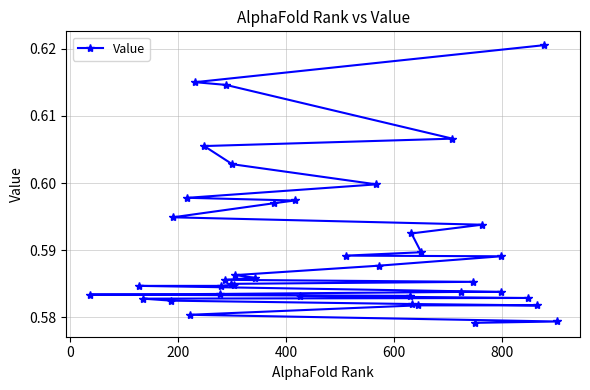

Count the values in the range 0 to 1.

40